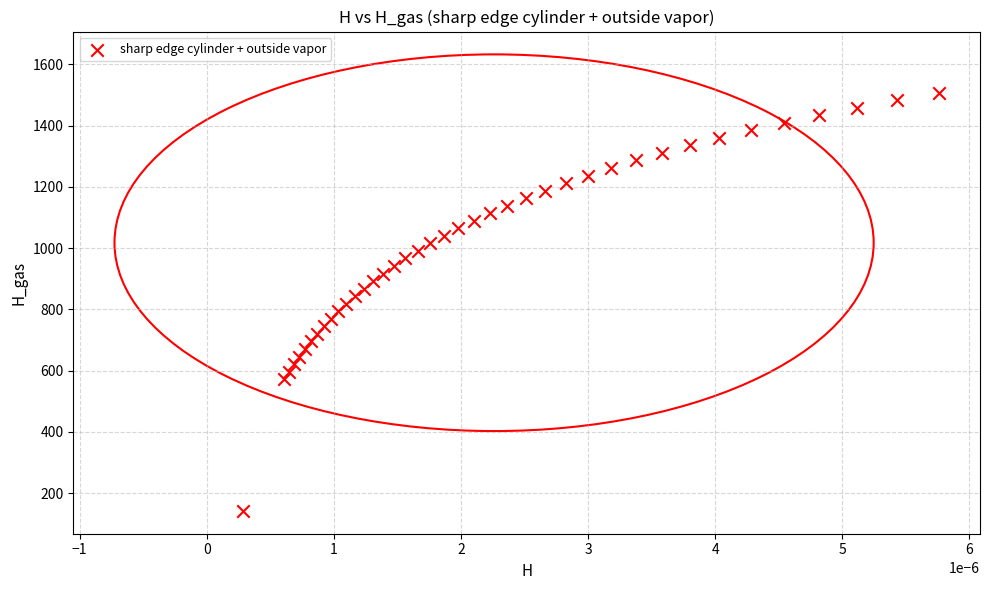

What is the range of Y values (max minus min)?

1366.5